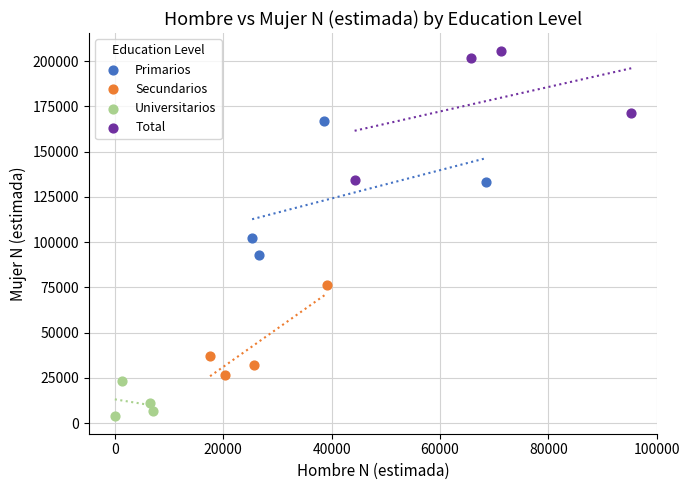

Which series contains the lowest Y value?

Universitarios